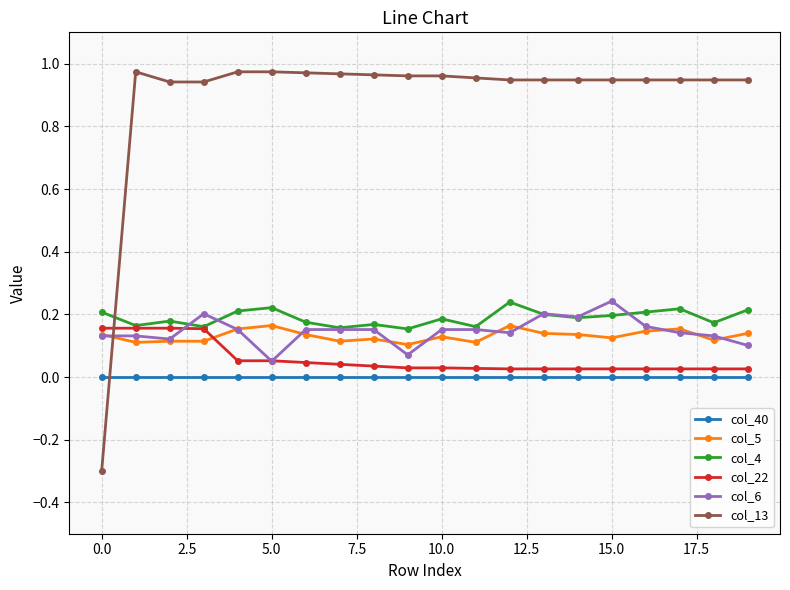

What are all the series names shown in the legend?

col_40, col_5, col_4, col_22, col_6, col_13